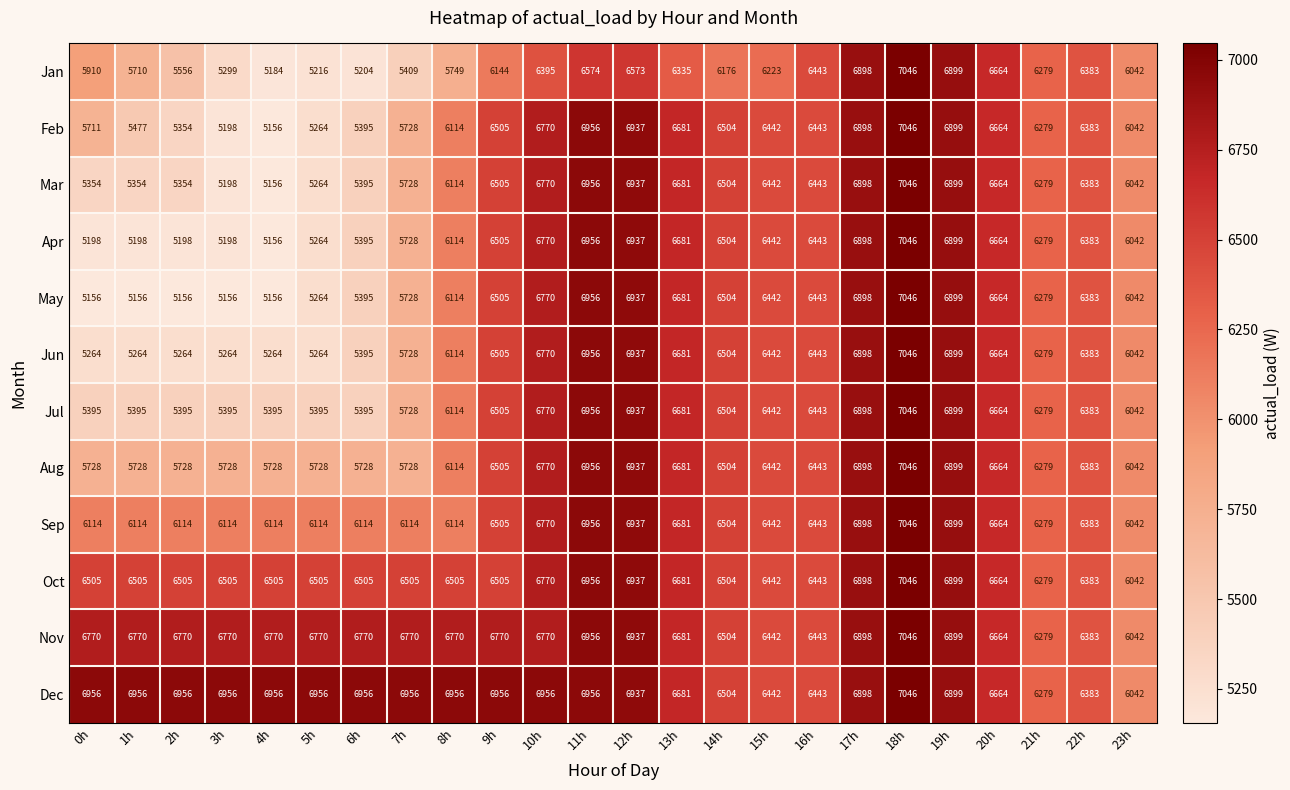

What is the lowest value of the Jan series?

5184